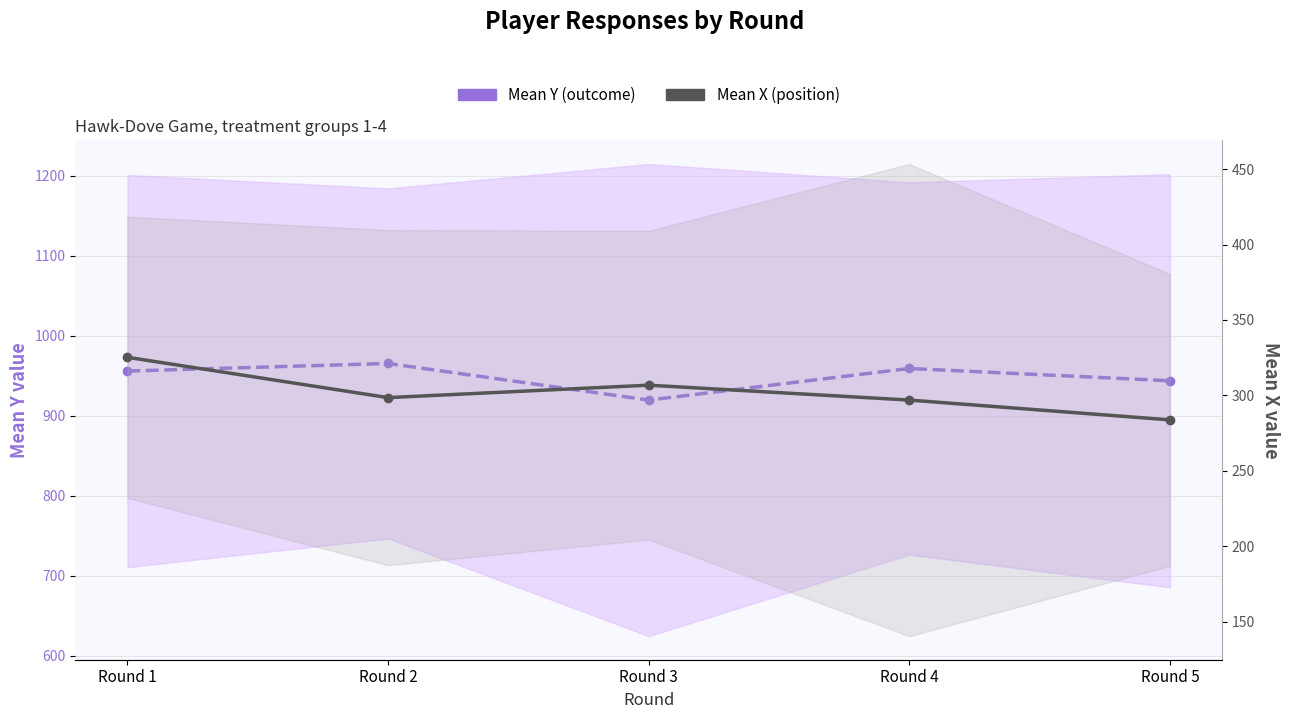

How many values in the Mean X (position) series are below 298?

2